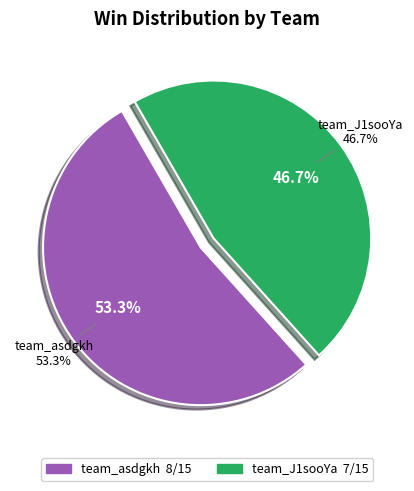

Which category has the smallest portion of the pie?

team_J1sooYa